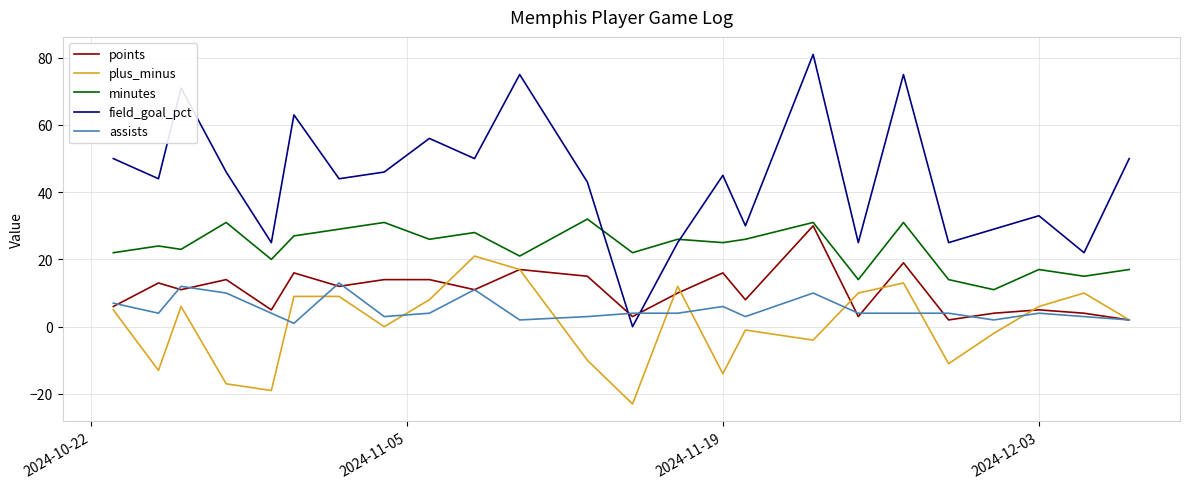

Reading left to right, what are all the values shown in this chart?

points: 6	13	11	14	5	16	12	14	14	11	17	15	3	10	16	8	30	3	19	2	4	5	4	2
plus_minus: 5	-13	6	-17	-19	9	9	0	8	21	17	-10	-23	12	-14	-1	-4	10	13	-11	-2	6	10	2
minutes: 22	24	23	31	20	27	29	31	26	28	21	32	22	26	25	26	31	14	31	14	11	17	15	17
field_goal_pct: 50	44	71	46	25	63	44	46	56	50	75	43	0	25	45	30	81	25	75	25	29	33	22	50
assists: 7	4	12	10	4	1	13	3	4	11	2	3	4	4	6	3	10	4	4	4	2	4	3	2